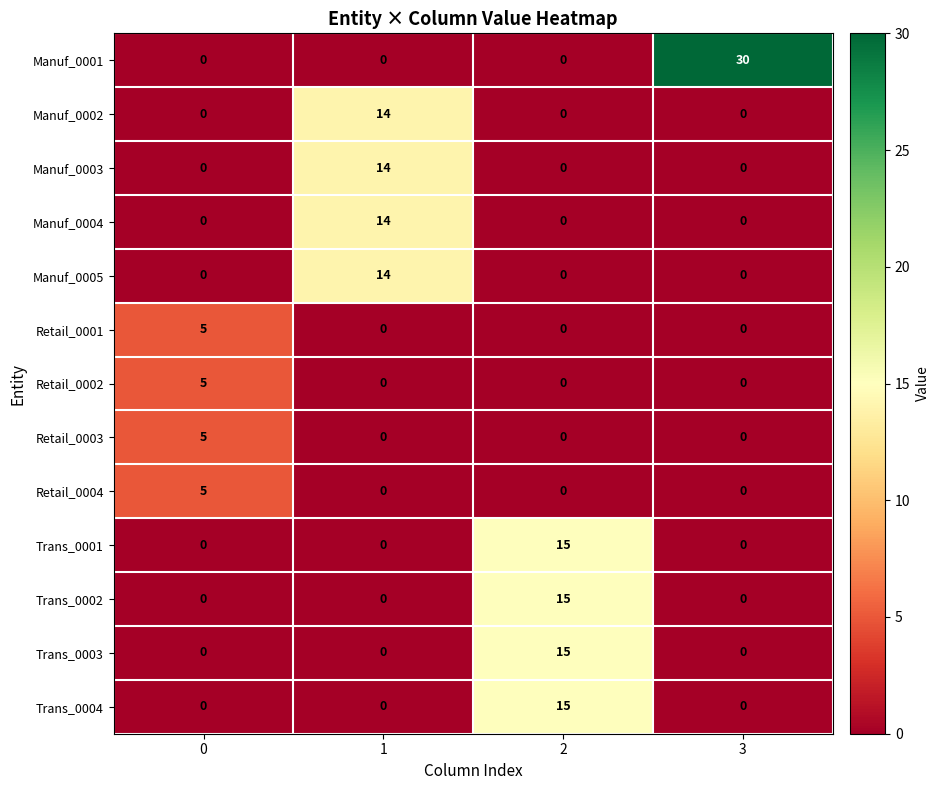

Count the Manuf_0003 values in the range 0 to 14.

4